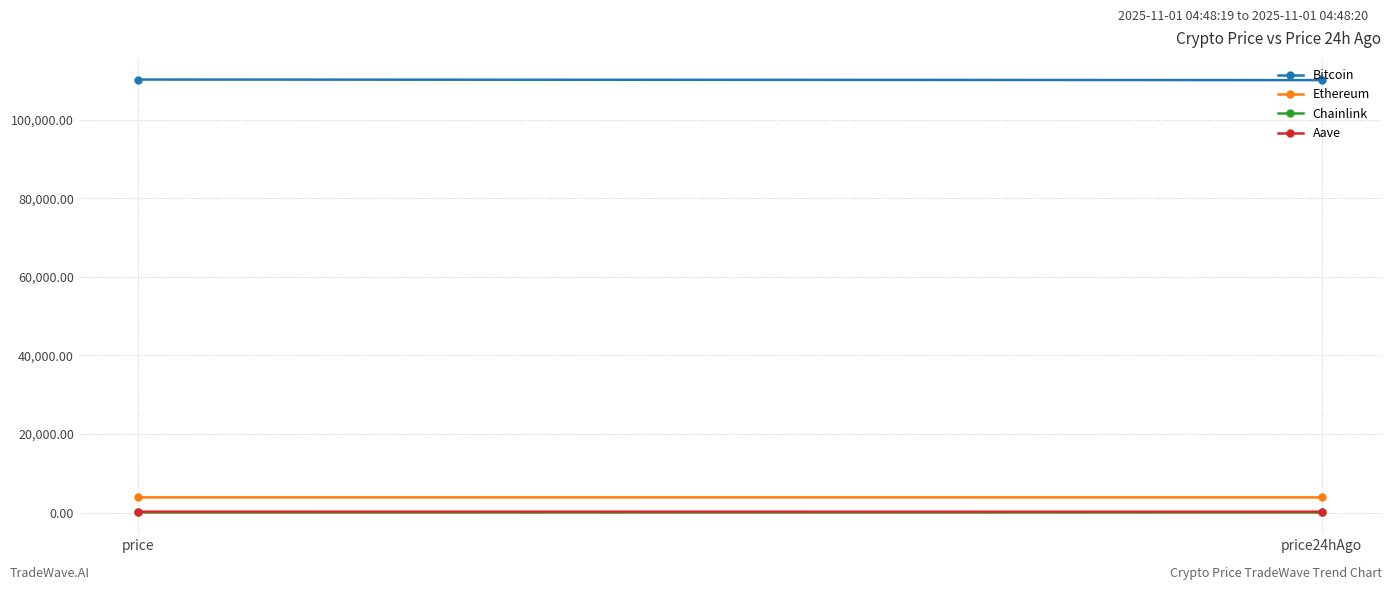

What is the difference between the Ethereum values at price and price24hAgo?

0.1